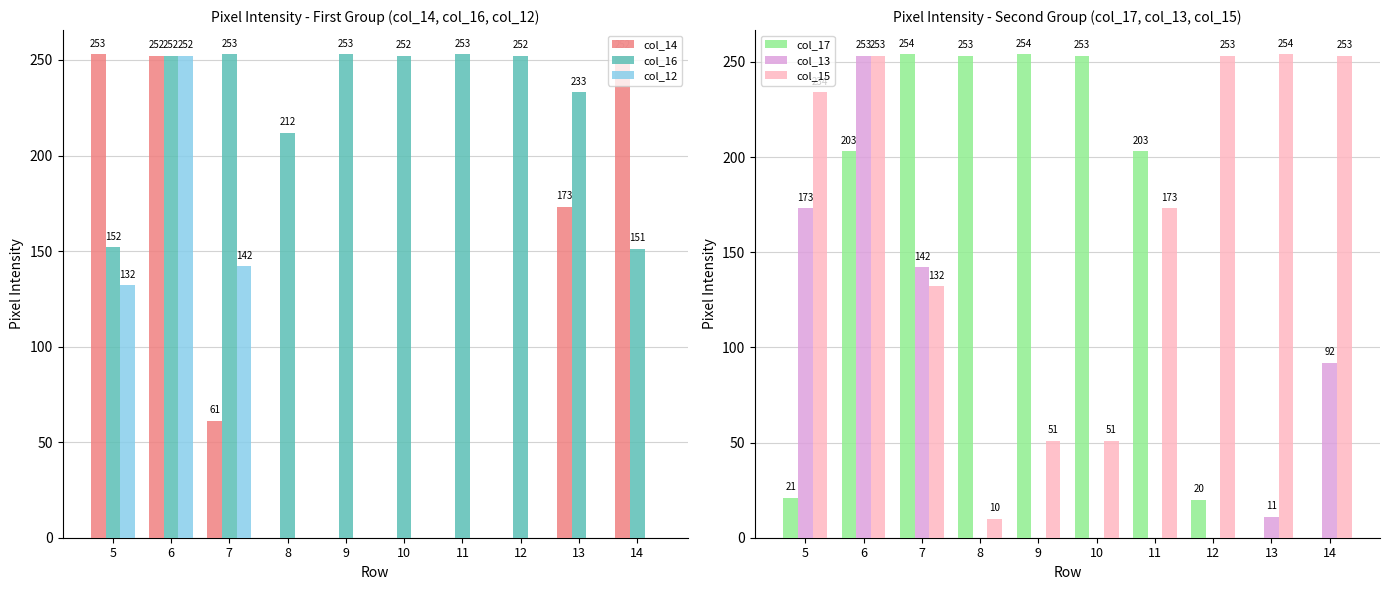

The col_15 series shows 51 at 10. True or false?

True